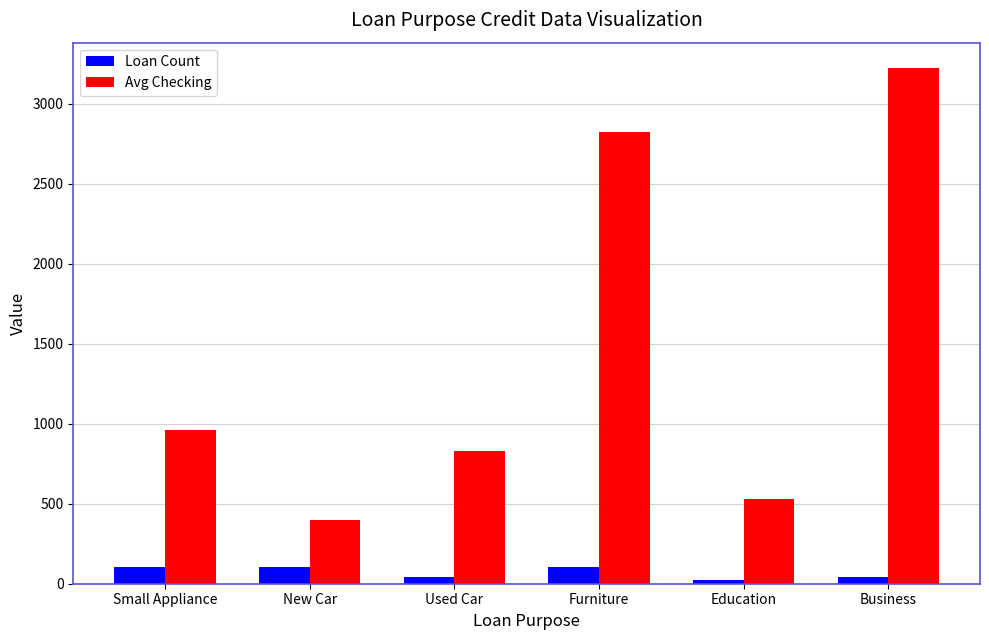

What is the difference between the highest and lowest values at Small Appliance?

858